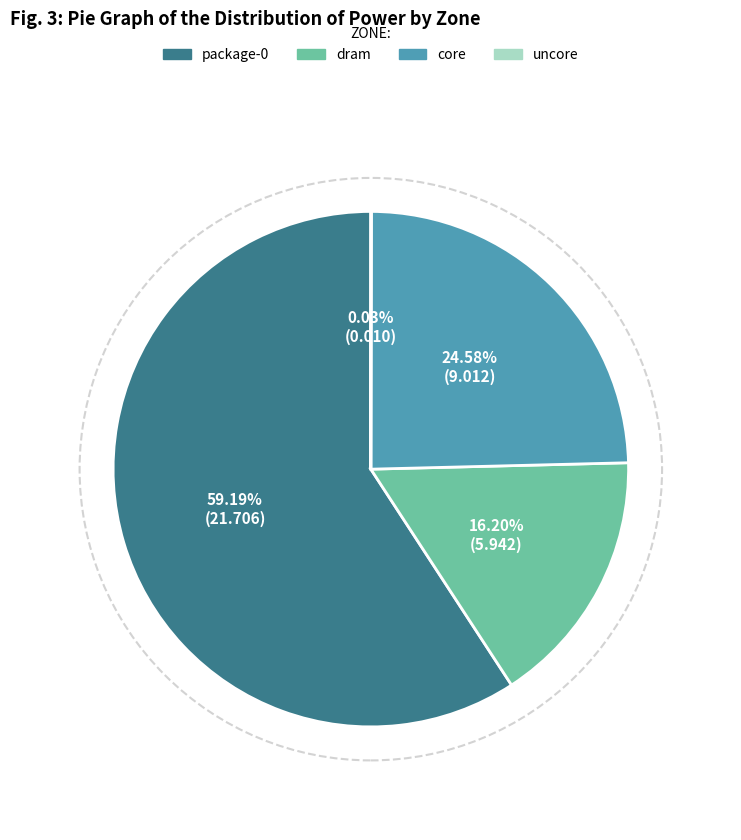

Does any single category account for the majority?

Yes